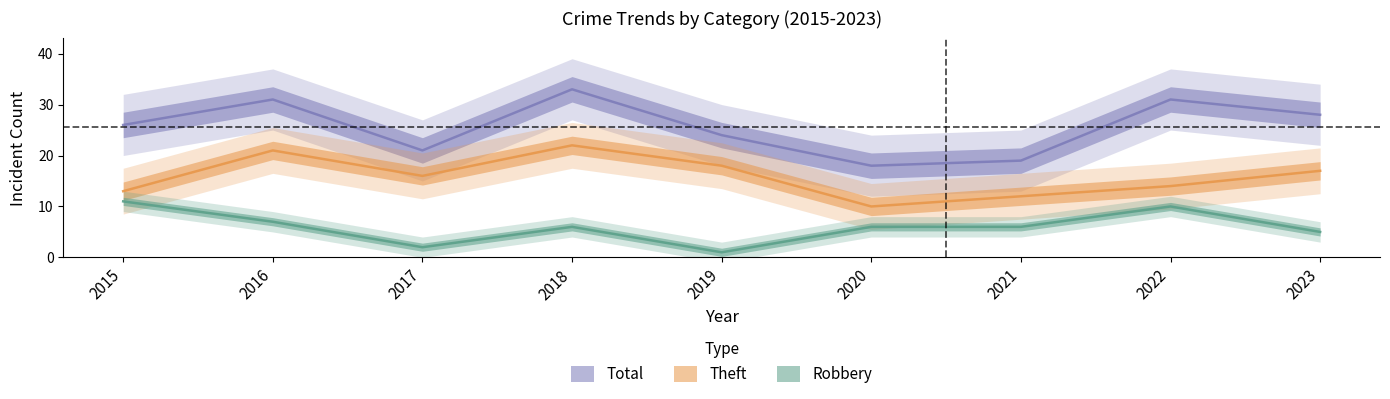

At which label does Robbery reach its peak?

2015